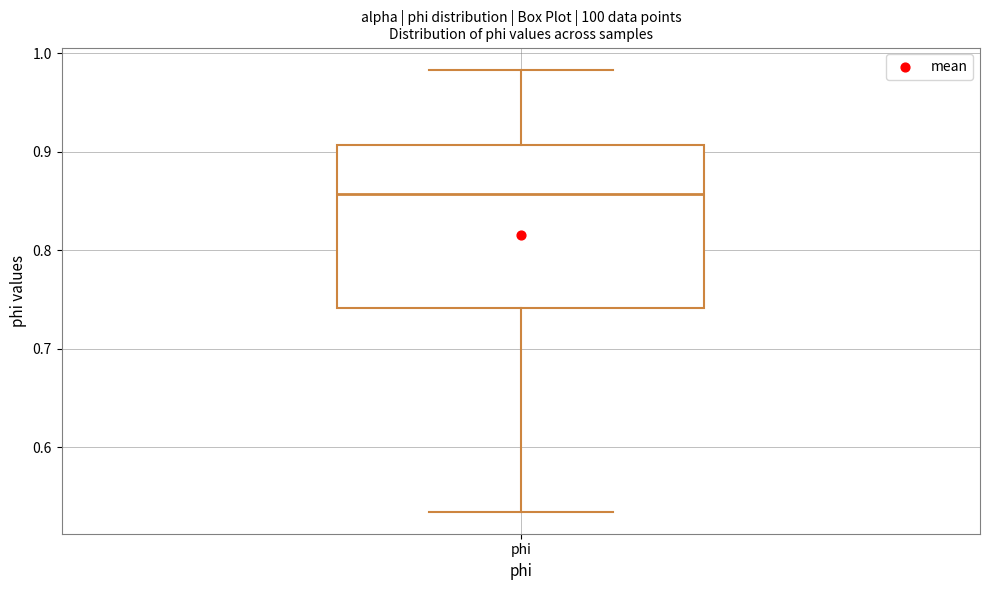

Where is the upper edge of the box for phi on the y-axis? The values are not printed on the chart, so give them approximately, as read against the axis.

0.91